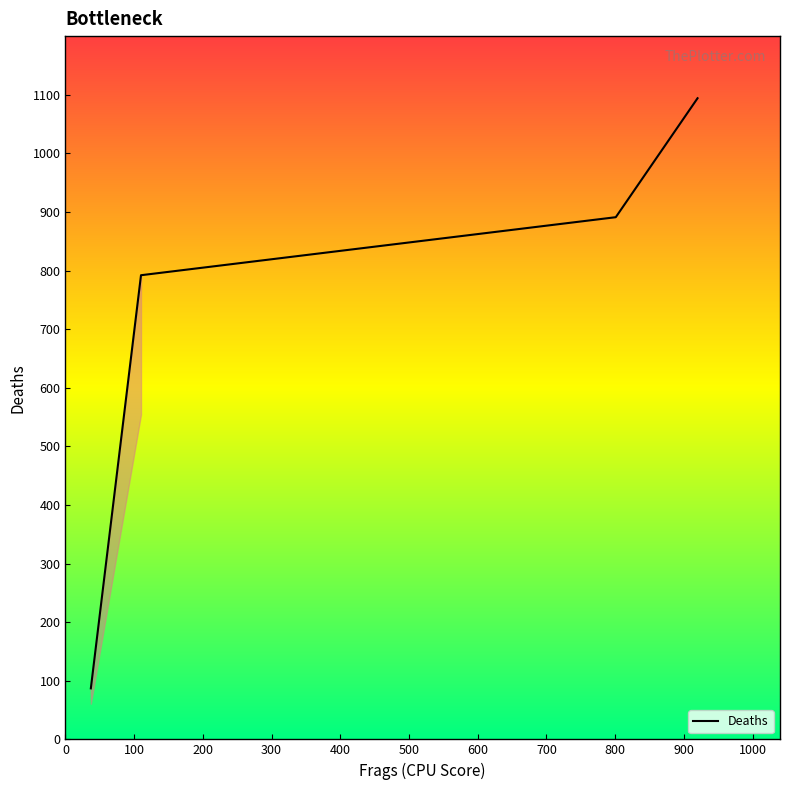

How many distinct data groups are displayed?

1